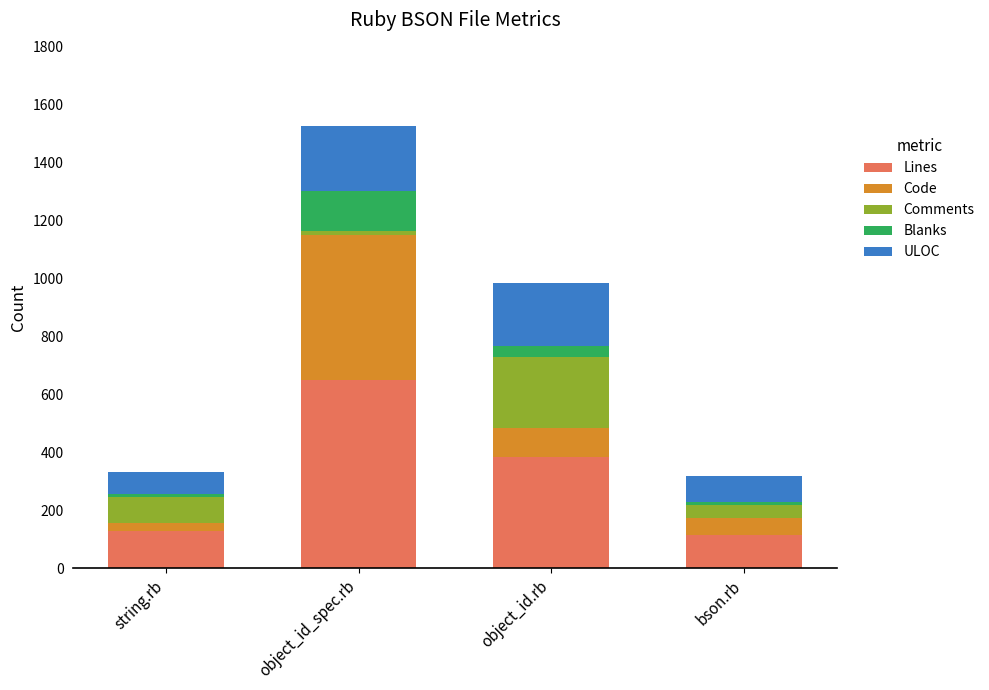

What is the sum of all Lines values?

1276